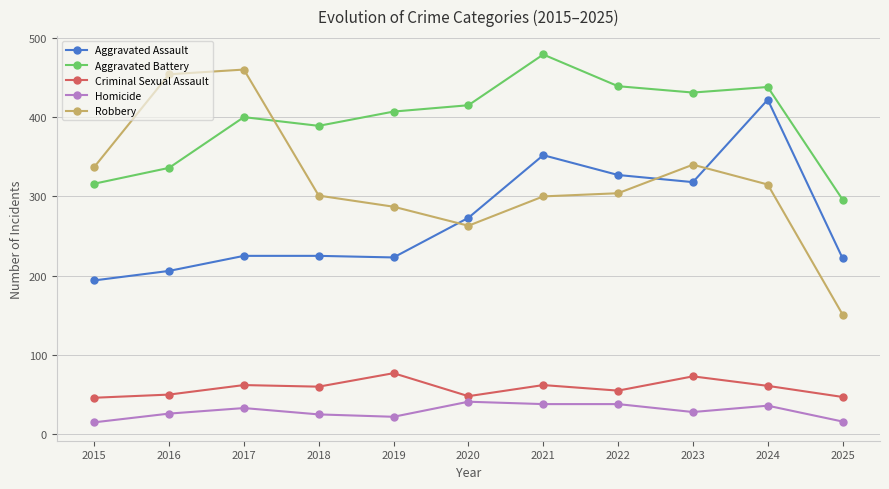

At which category does the chart reach its peak across all series?

2021